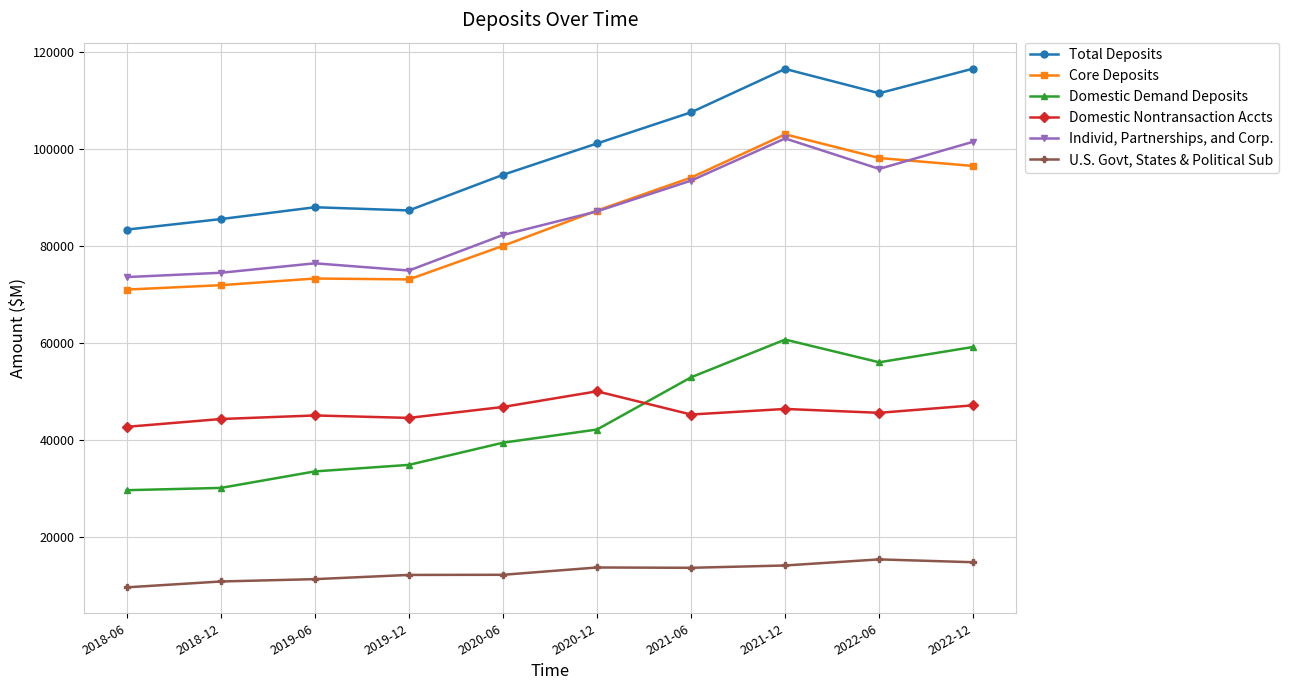

True or false: Individ, Partnerships, and Corp. has more than 0 interior local peaks.

True